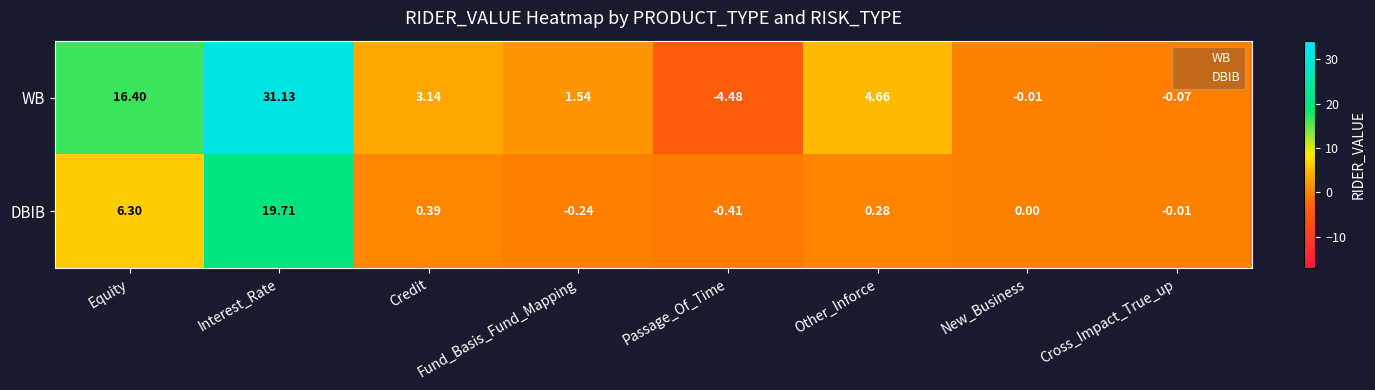

At which category is the sum across all series the highest?

Interest_Rate